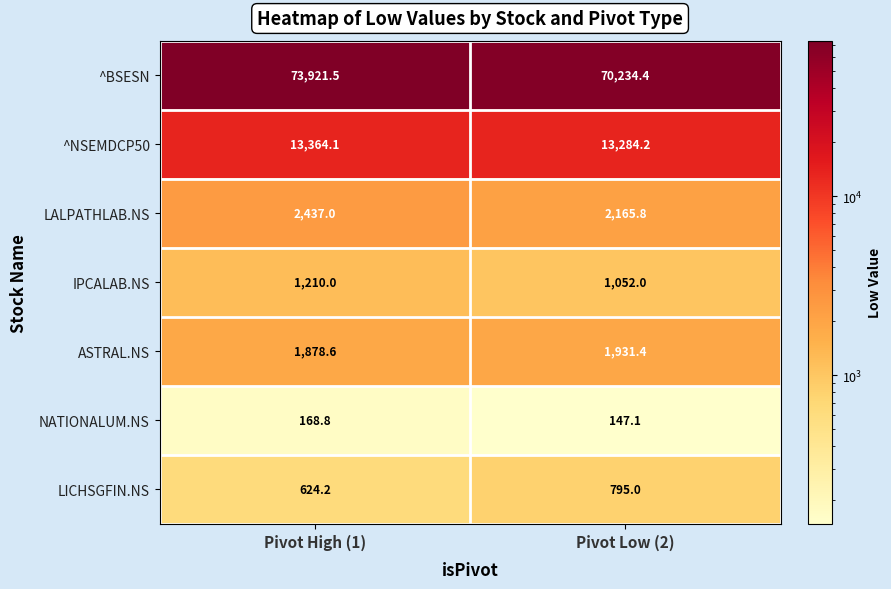

List the series in order of their peak value, lowest first.

NATIONALUM.NS, LICHSGFIN.NS, IPCALAB.NS, ASTRAL.NS, LALPATHLAB.NS, ^NSEMDCP50, ^BSESN